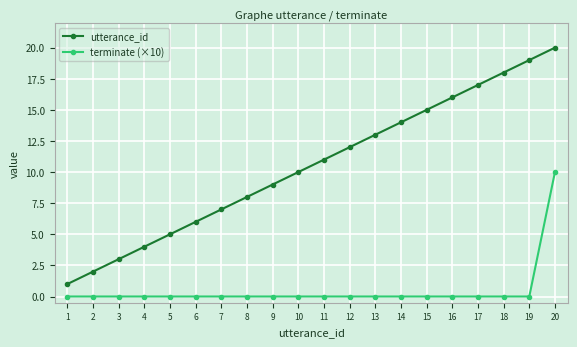

Which series has the largest total across all categories?

utterance_id